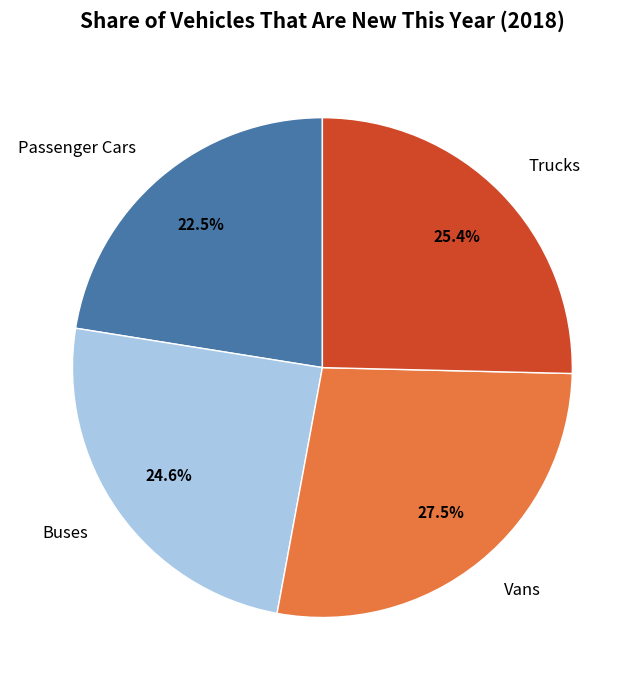

Which slice is the largest?

Vans